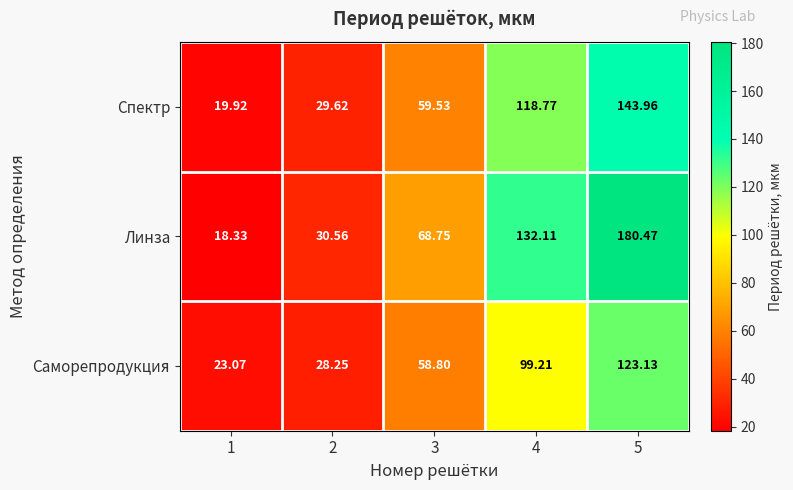

Rank the series by their average value, from highest to lowest.

Линза, Спектр, Саморепродукция